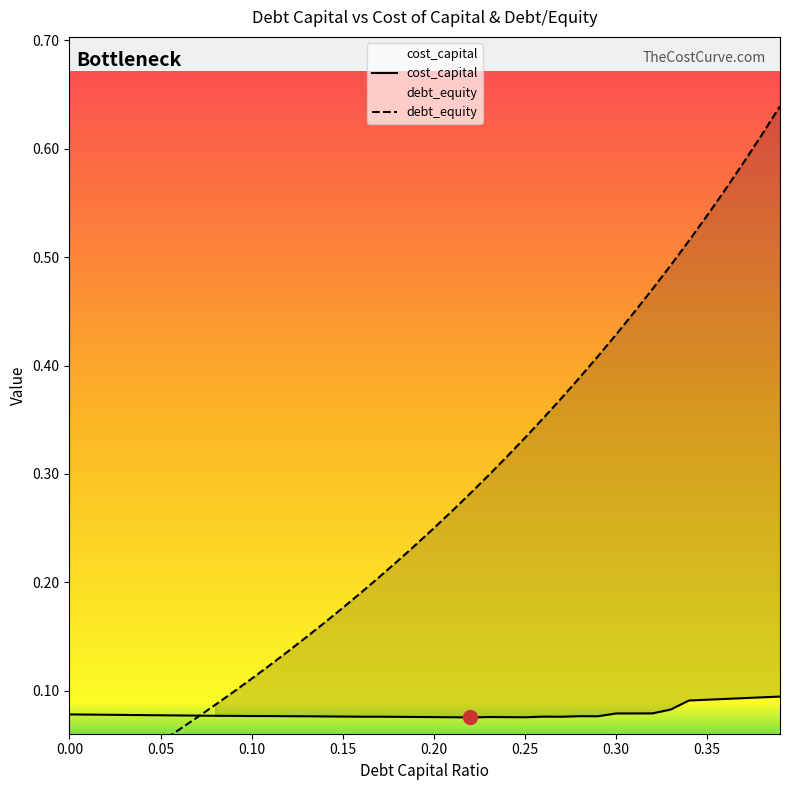

At which category does the chart reach its peak across all series?

0.39